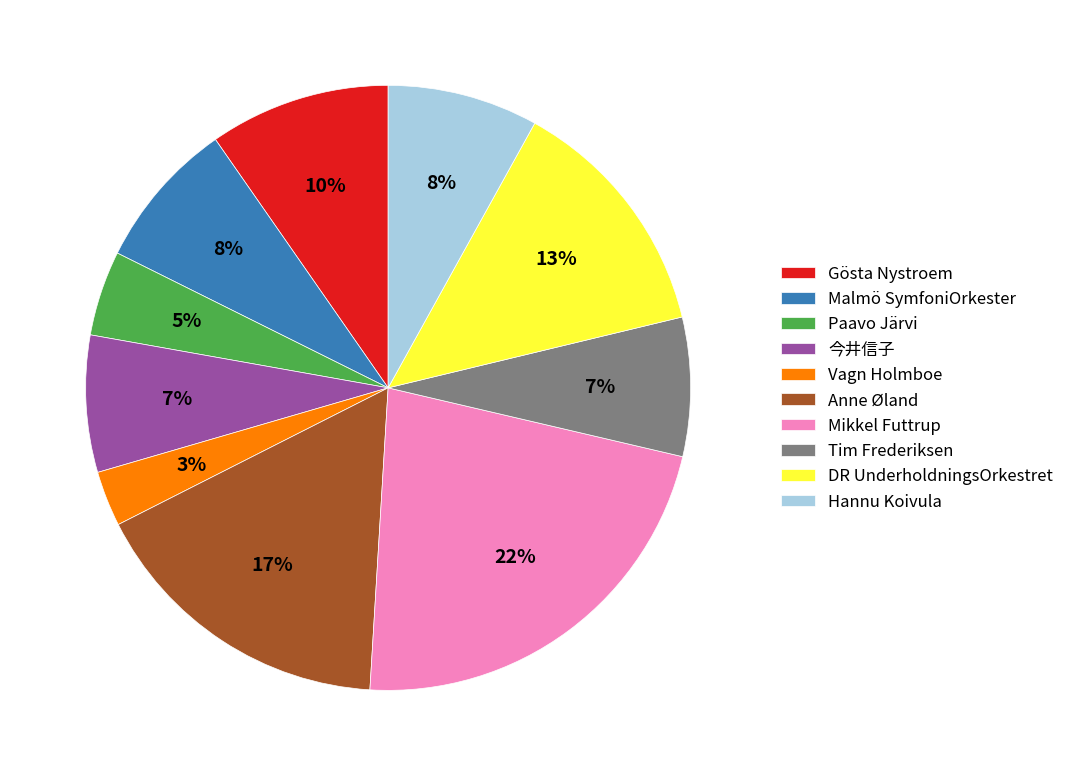

Is the sum of Vagn Holmboe and Malmö SymfoniOrkester greater than half?

No